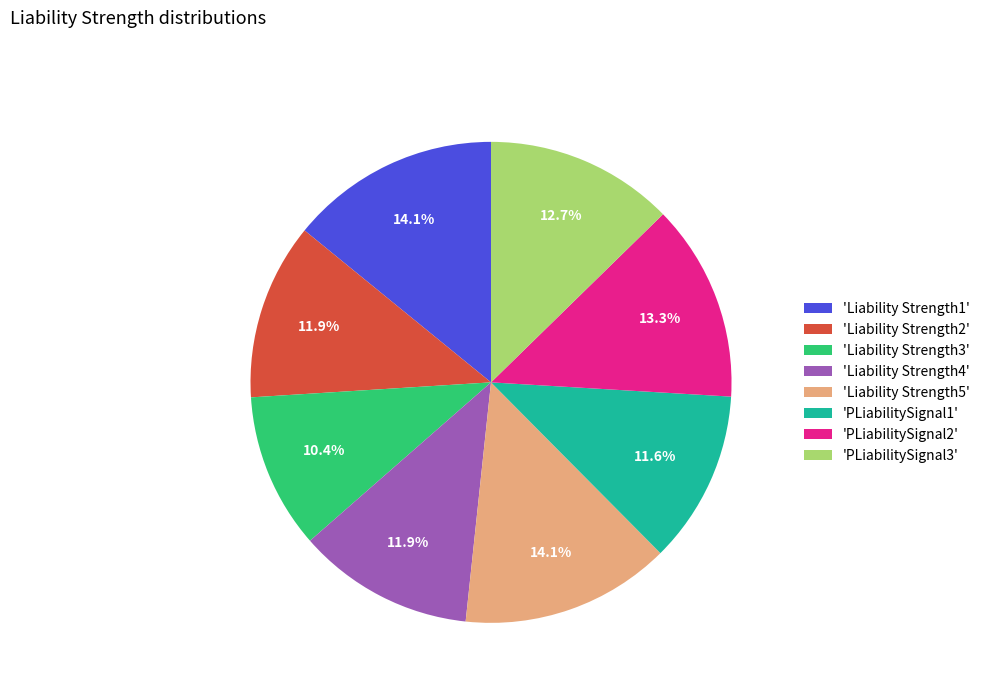

Is there any slice that represents more than half of the pie?

No